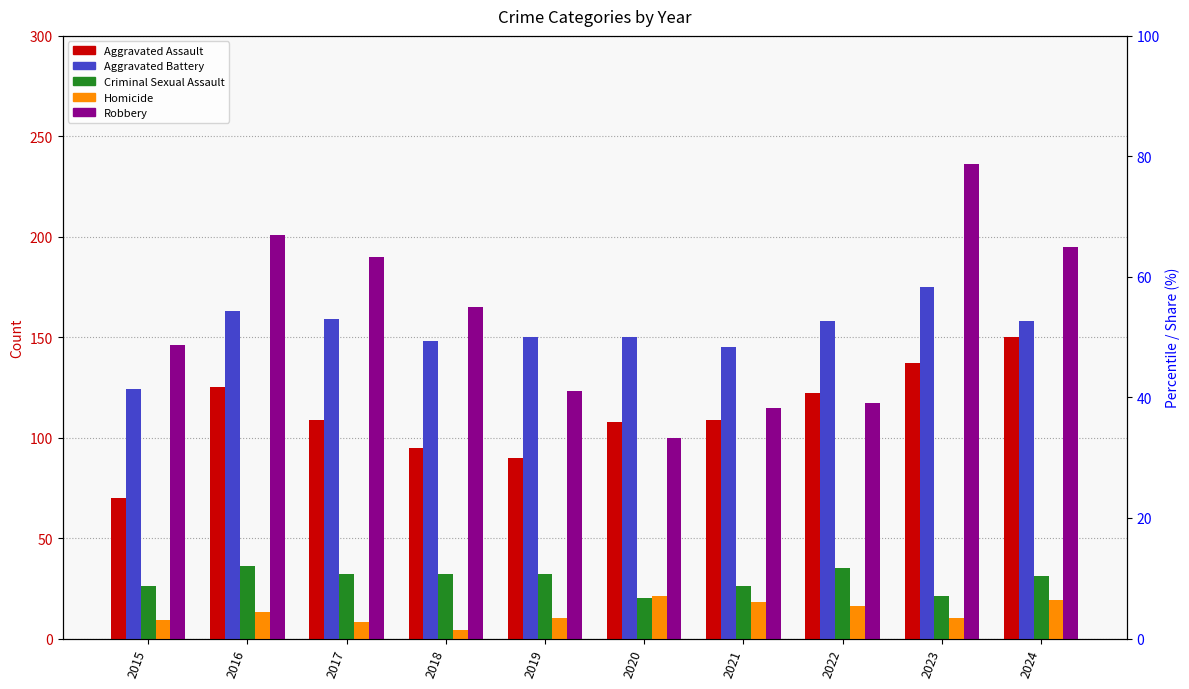

What is the greatest value displayed?

236